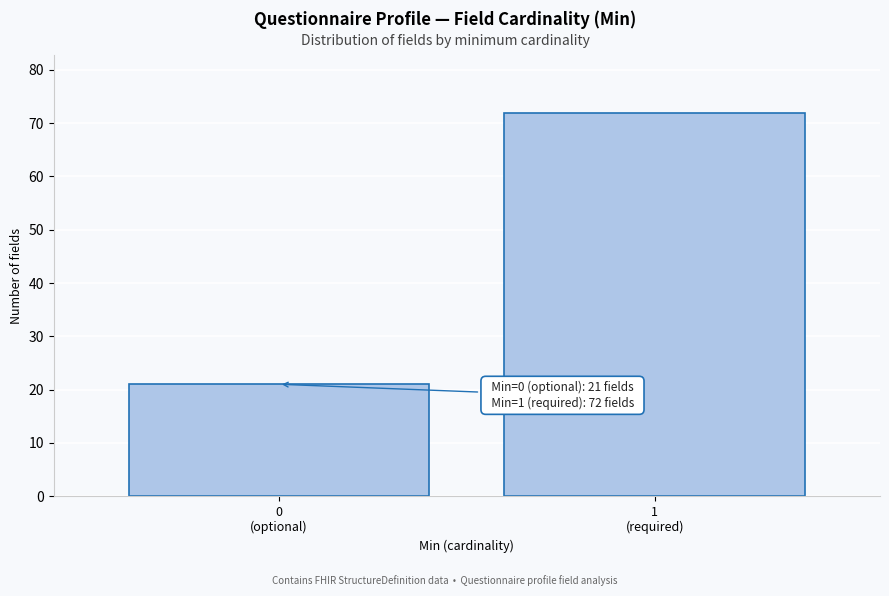

Reading left to right, what are all the values shown in this chart?

21	72